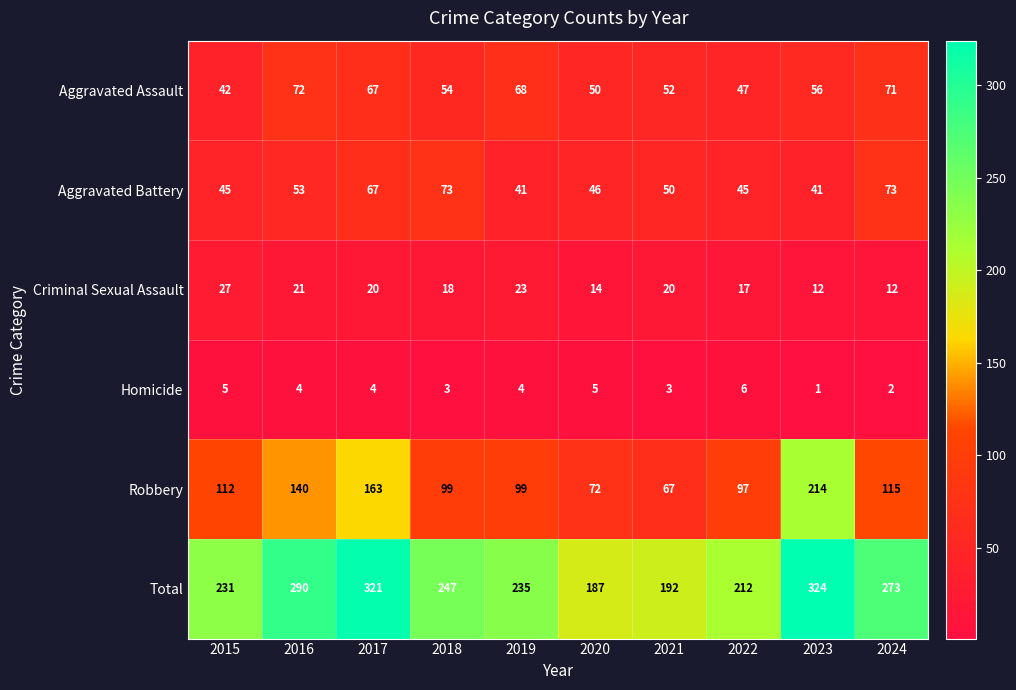

Between 2019 and 2022, which series saw the biggest shift?

Total